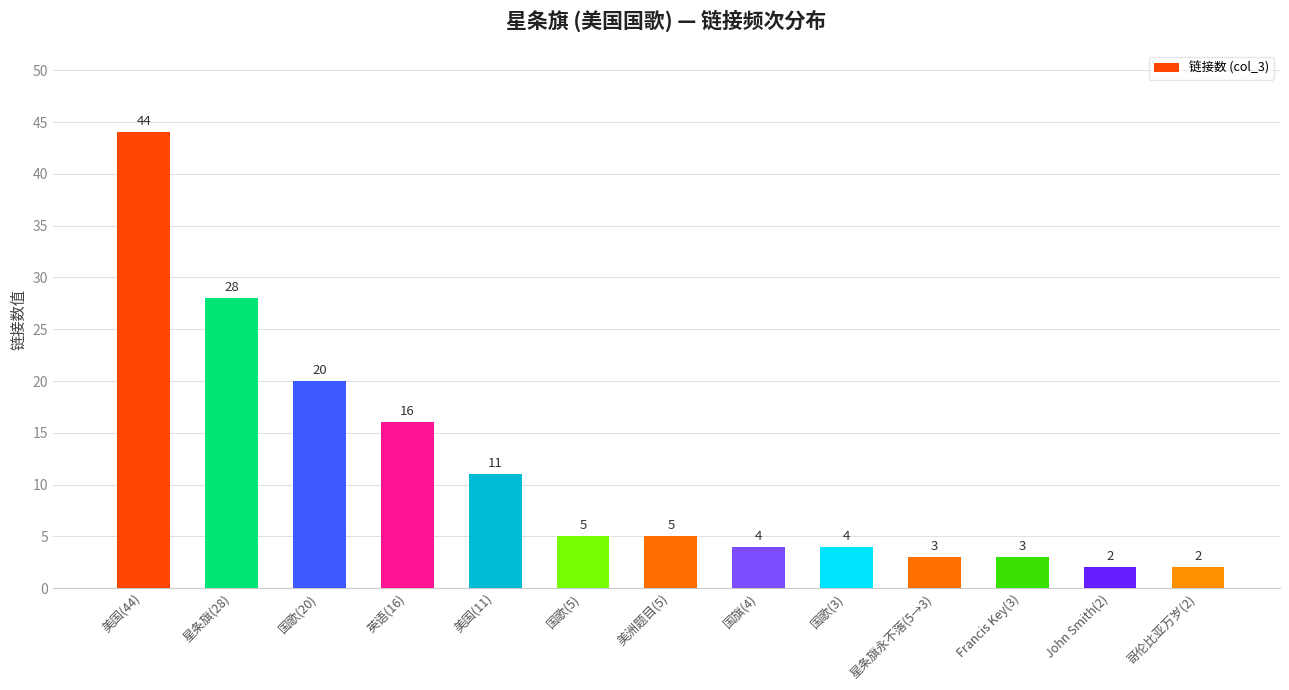

What is the sum of the values at 国歌(3) and 星条旗(28)?

32